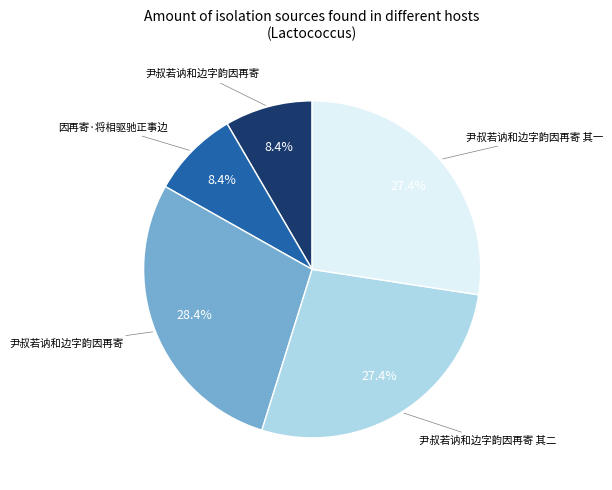

Is there any slice that represents more than half of the pie?

No